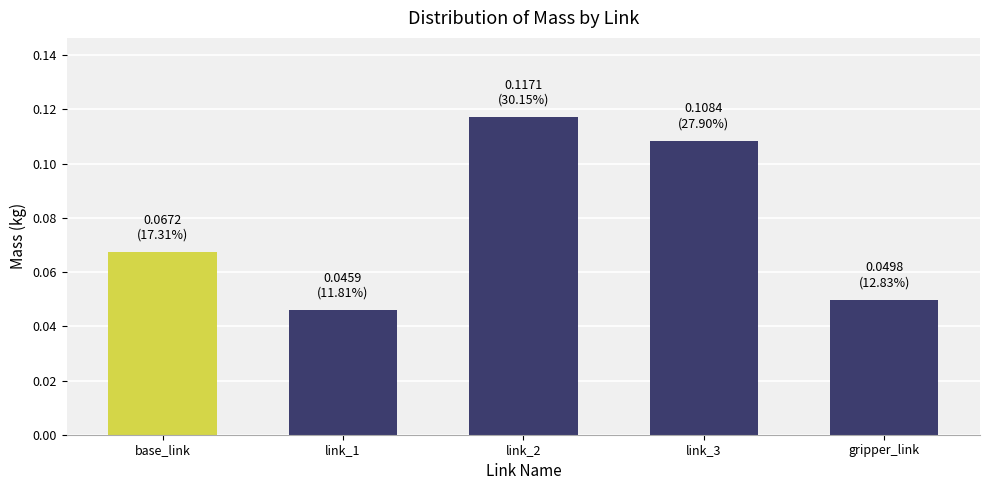

How many values are between 0 and 1?

5